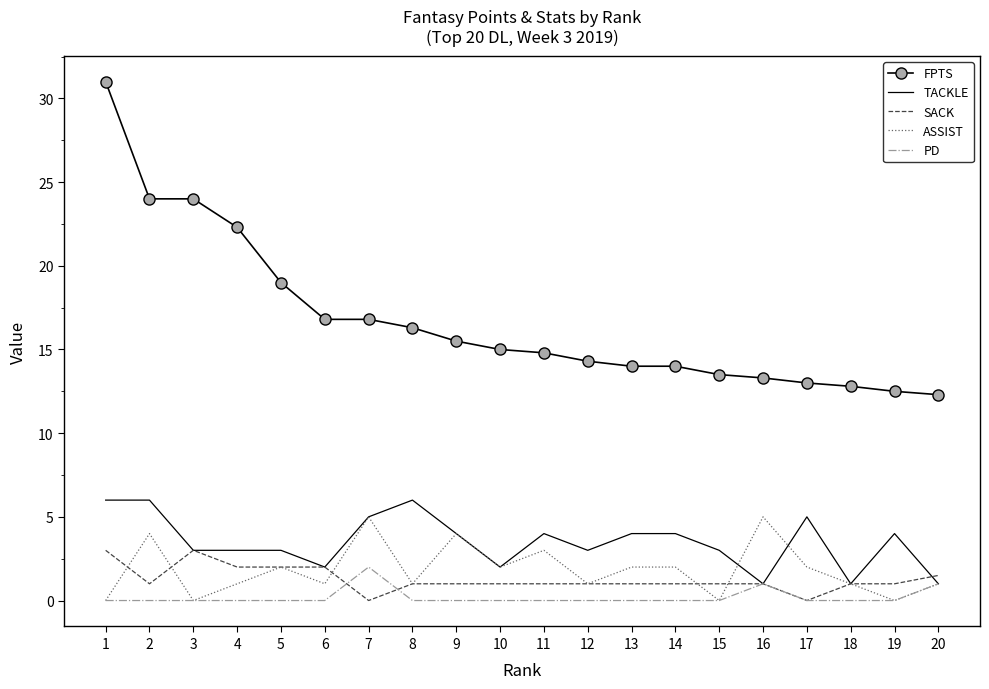

The PD series shows 0.0 at 18. True or false?

True